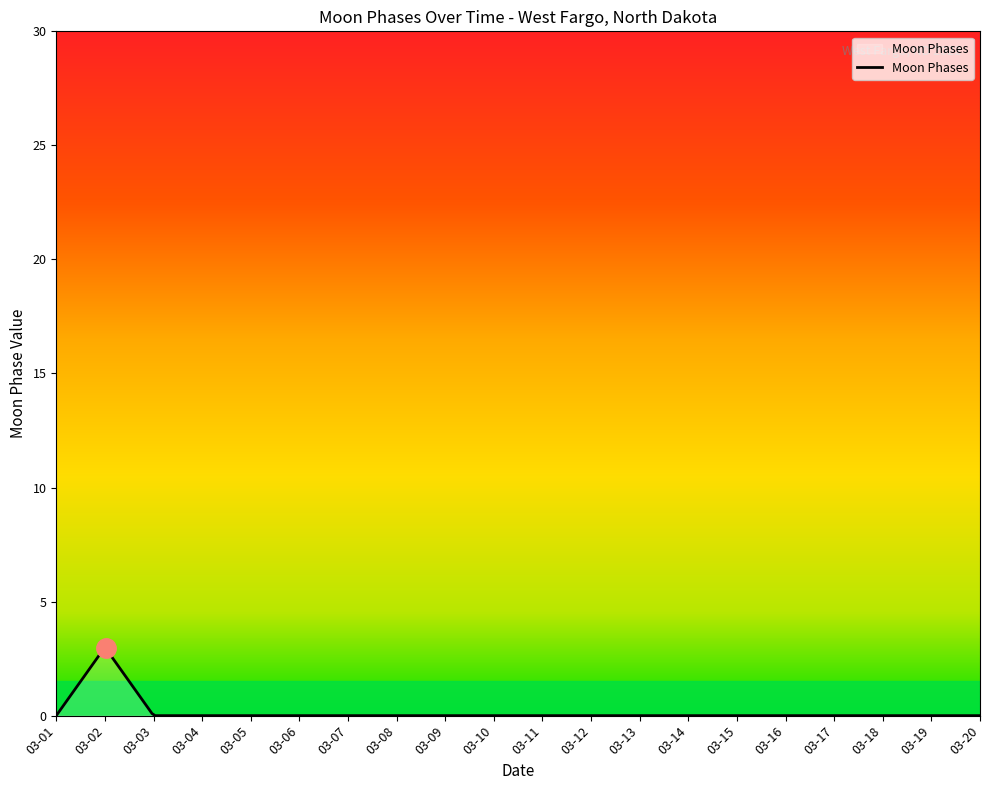

How many lines are shown in the chart?

1